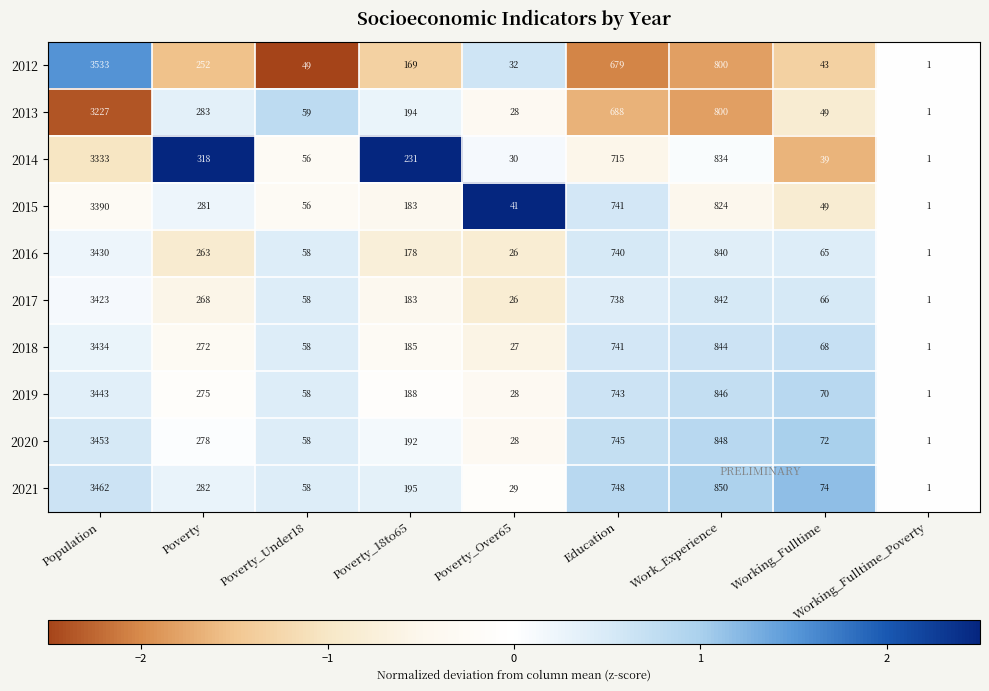

How many data points in 2020 are less than 192?

4